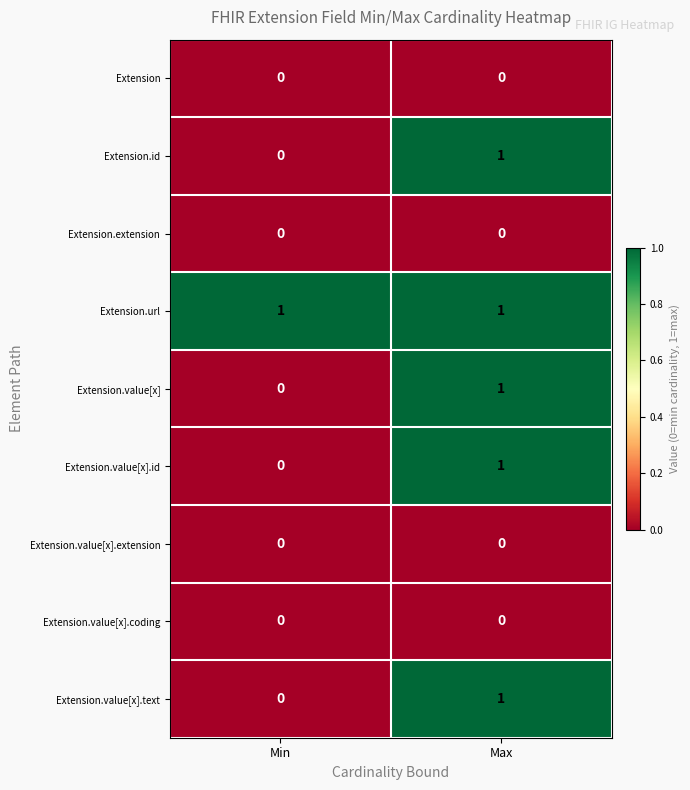

Reading left to right, what are all the values shown in this chart?

Extension: 0	0
Extension.id: 0	1
Extension.extension: 0	0
Extension.url: 1	1
Extension.value[x]: 0	1
Extension.value[x].id: 0	1
Extension.value[x].extension: 0	0
Extension.value[x].coding: 0	0
Extension.value[x].text: 0	1